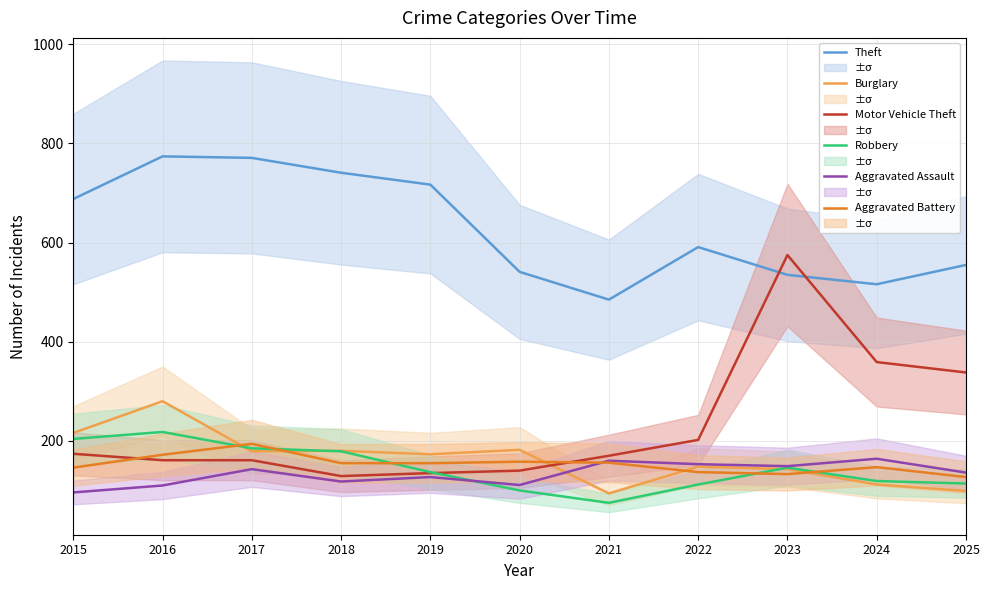

The Theft series shows 294 at 2016. True or false?

False